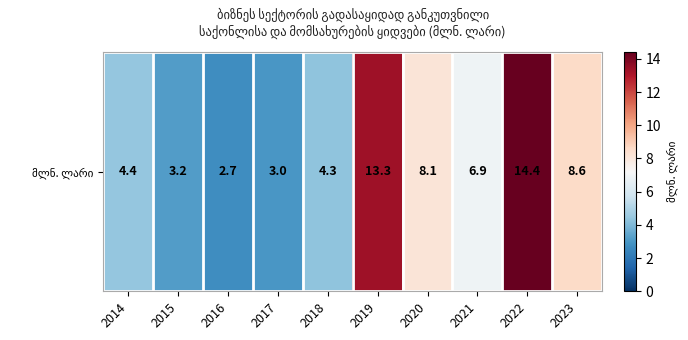

Is it true that the value at 2021 is 9.1?

False